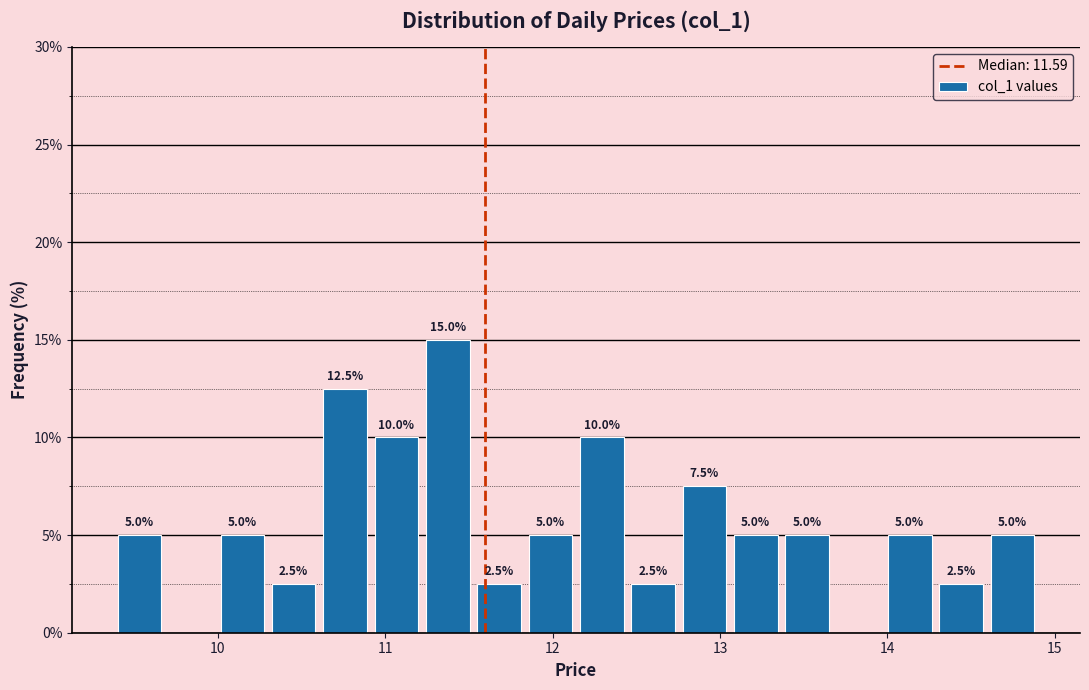

Read against the x-axis, roughly where is the centre of the tallest bar?

11.4